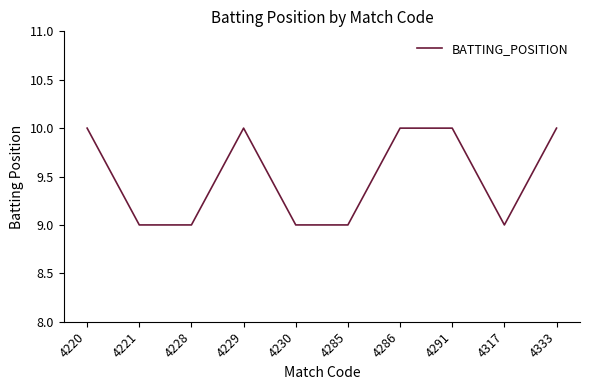

The chart shows a value of 15 at 4230. True or false?

False